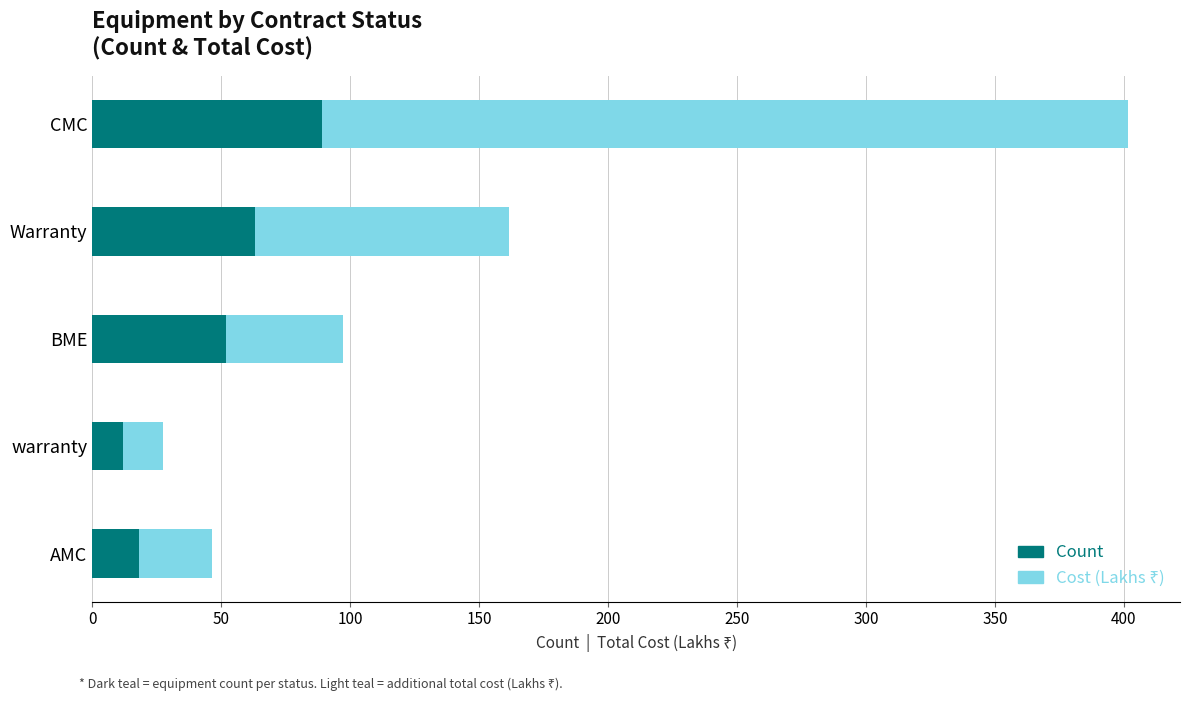

At which category is the sum across all series the highest?

CMC